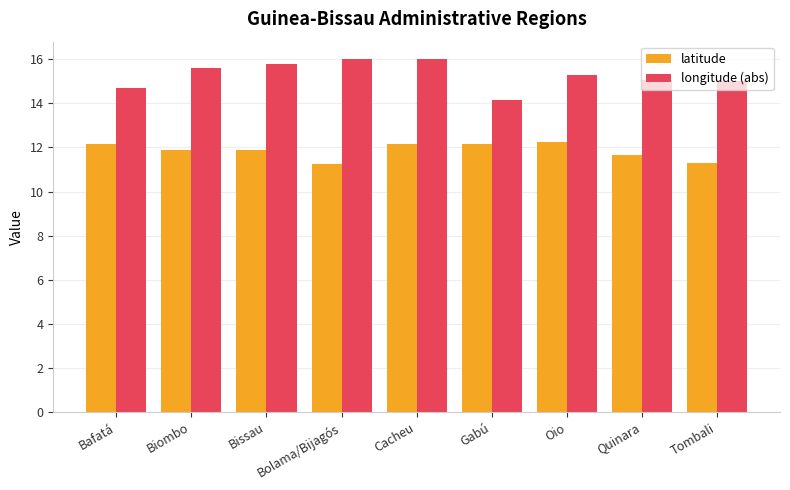

The value of latitude at Oio is 17.9. True or false?

False